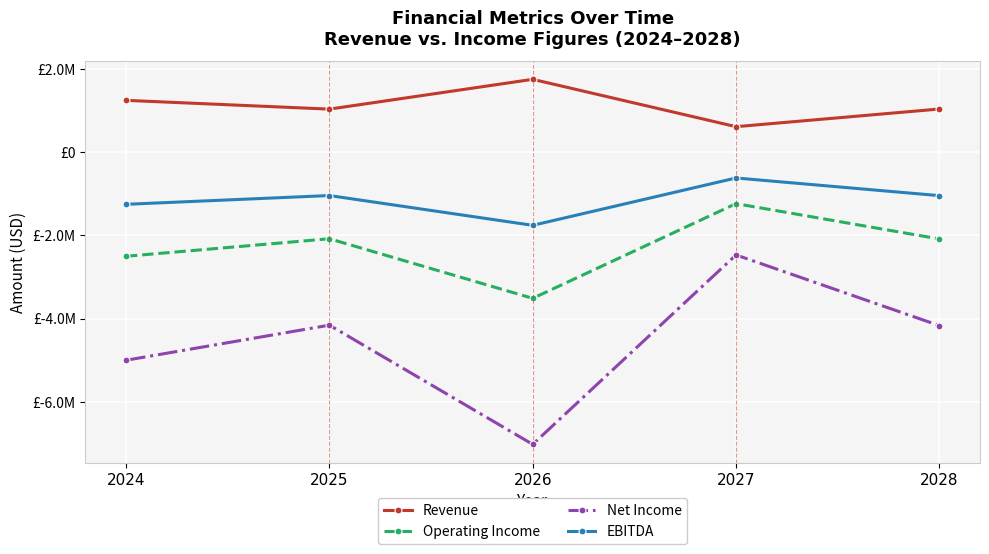

Which category has the lowest value across all series?

2026